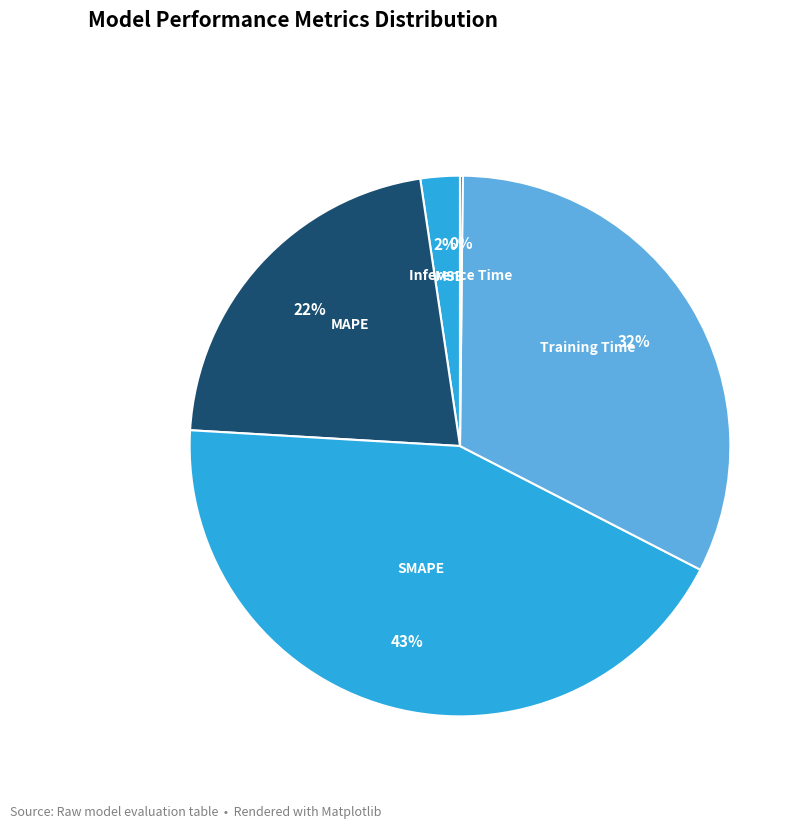

Between MAPE and Training Time, which is larger?

Training Time